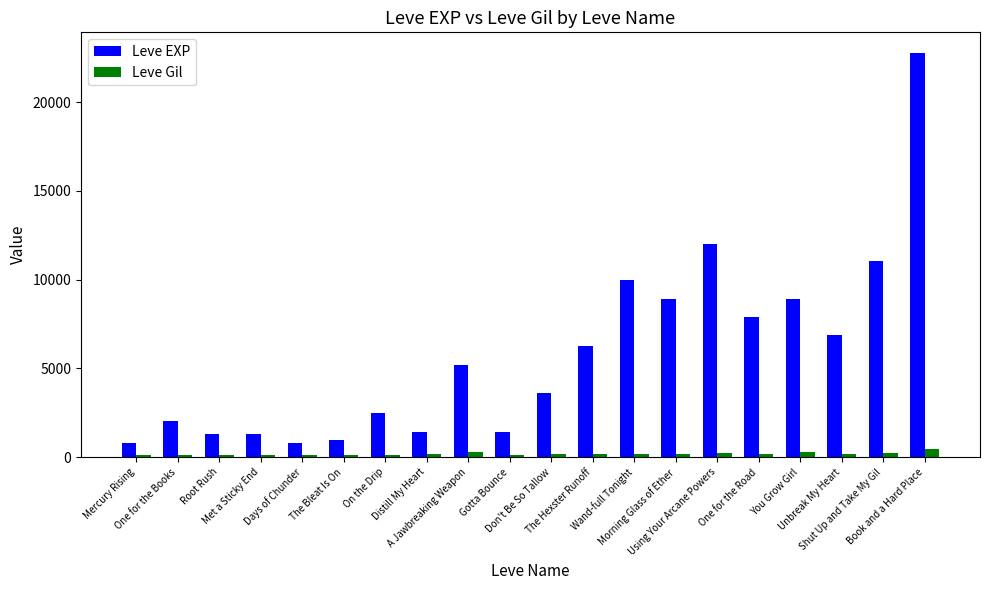

Which series changed the most between One for the Books and Shut Up and Take My Gil?

Leve EXP